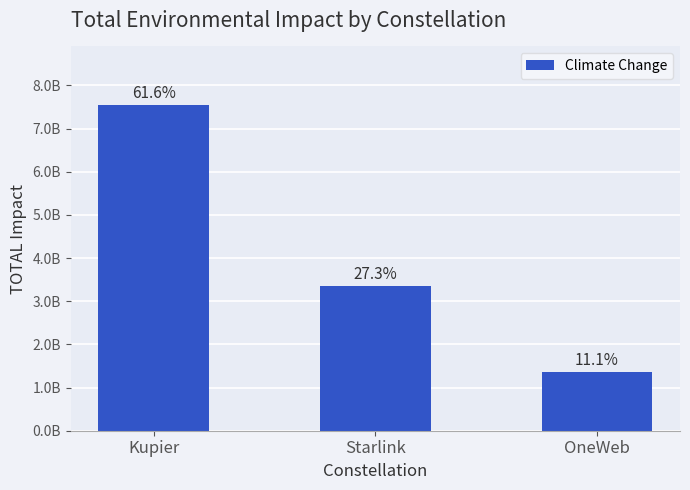

What is the label of the 2nd bar from the left?

Starlink